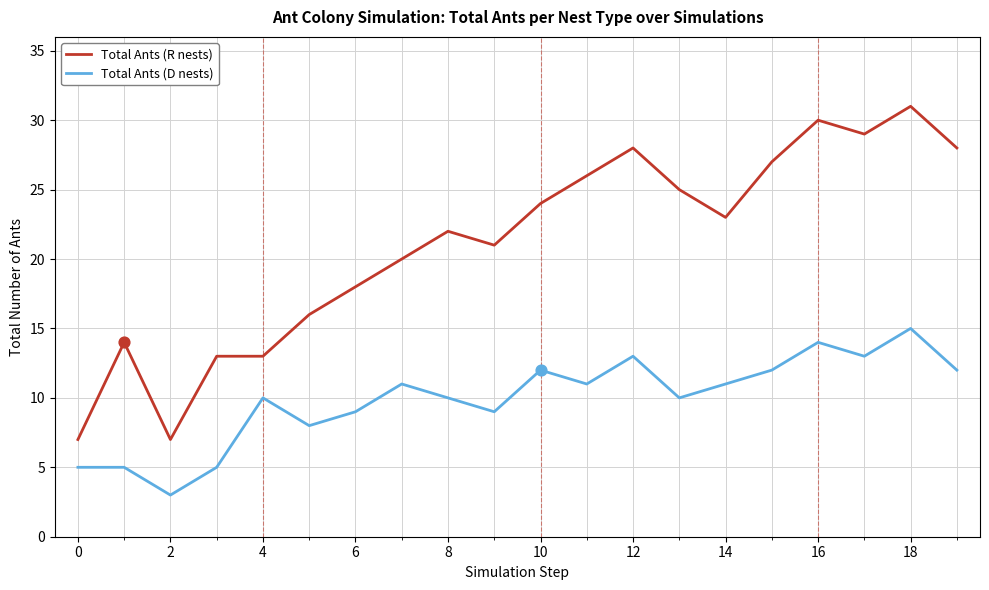

Which series has the widest spread of values?

Total Ants (R nests)